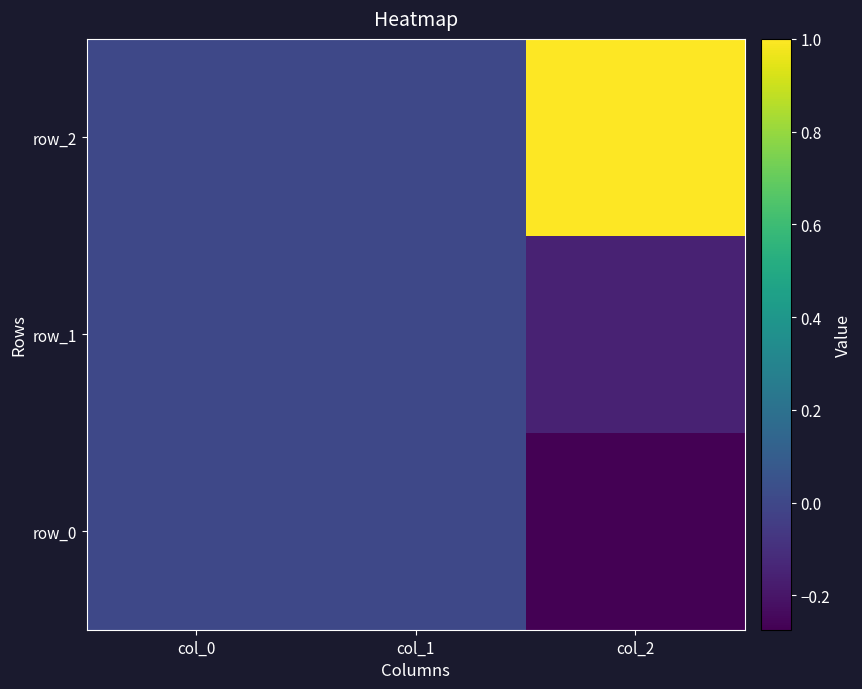

True or false: row_0 has a value of -0.3 at col_2.

True